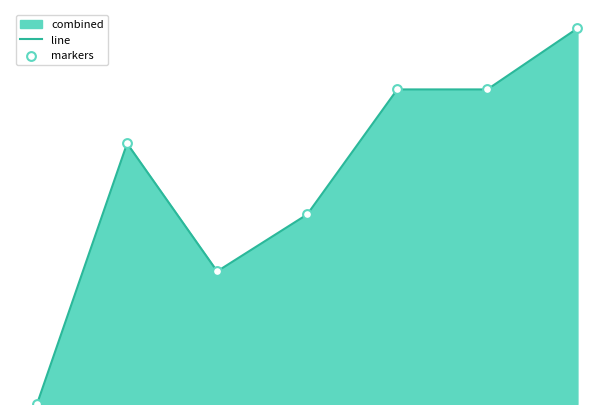

At how many categories does at least one series exceed 8?

3